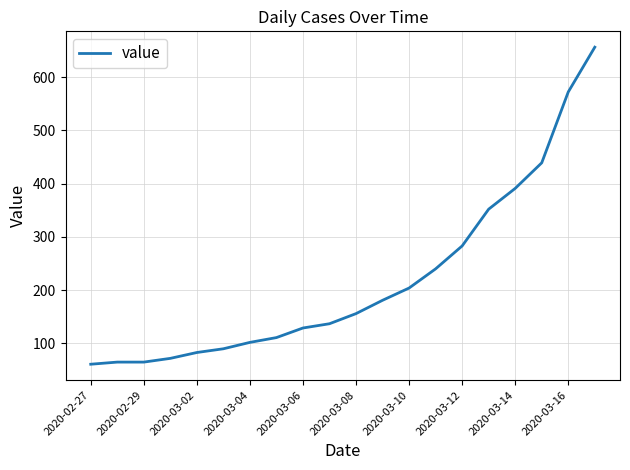

What is the difference between the maximum and minimum values?

595